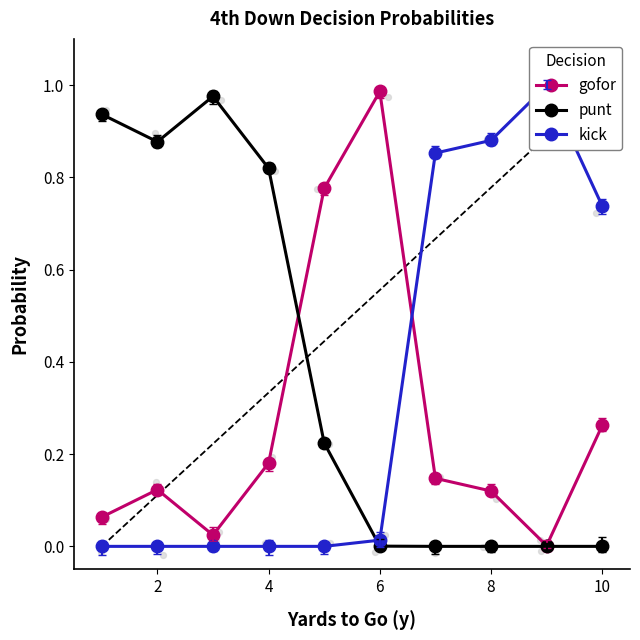

What are all the series names shown in the legend?

gofor, punt, kick